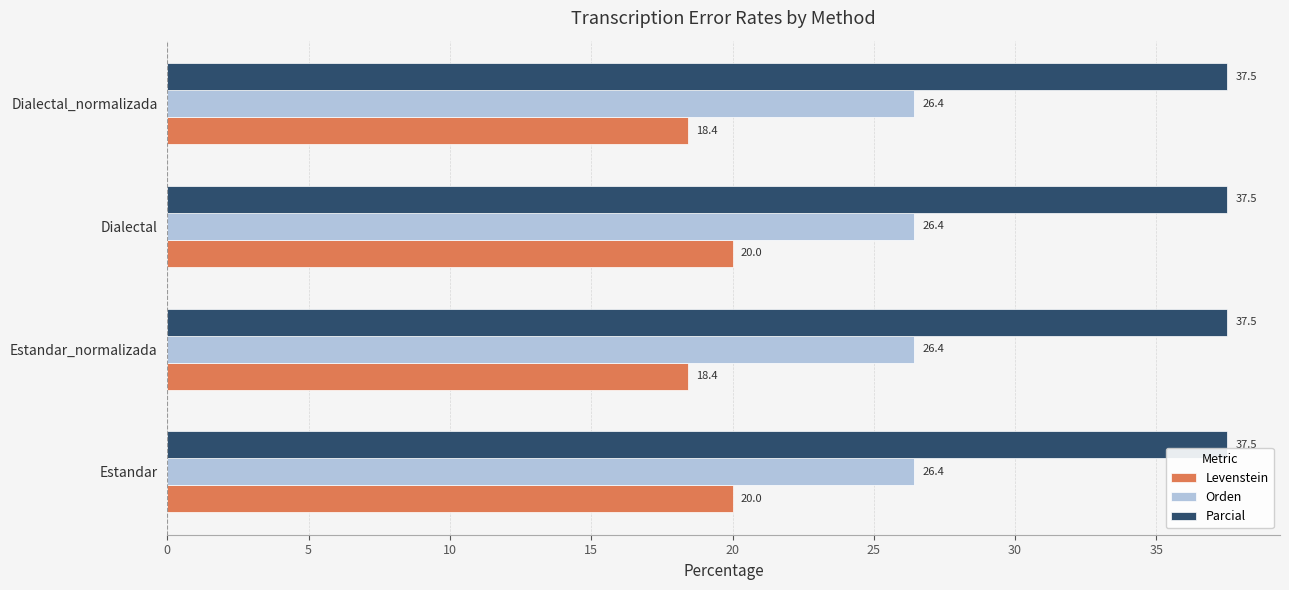

List the series in order of their peak value, lowest first.

Levenstein, Orden, Parcial